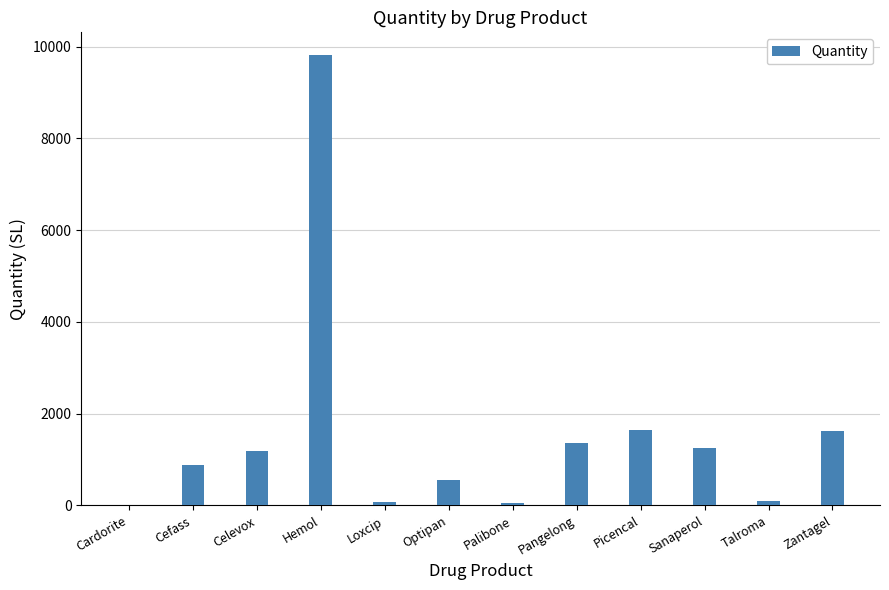

Is it true that the value at Picencal is 1647?

True